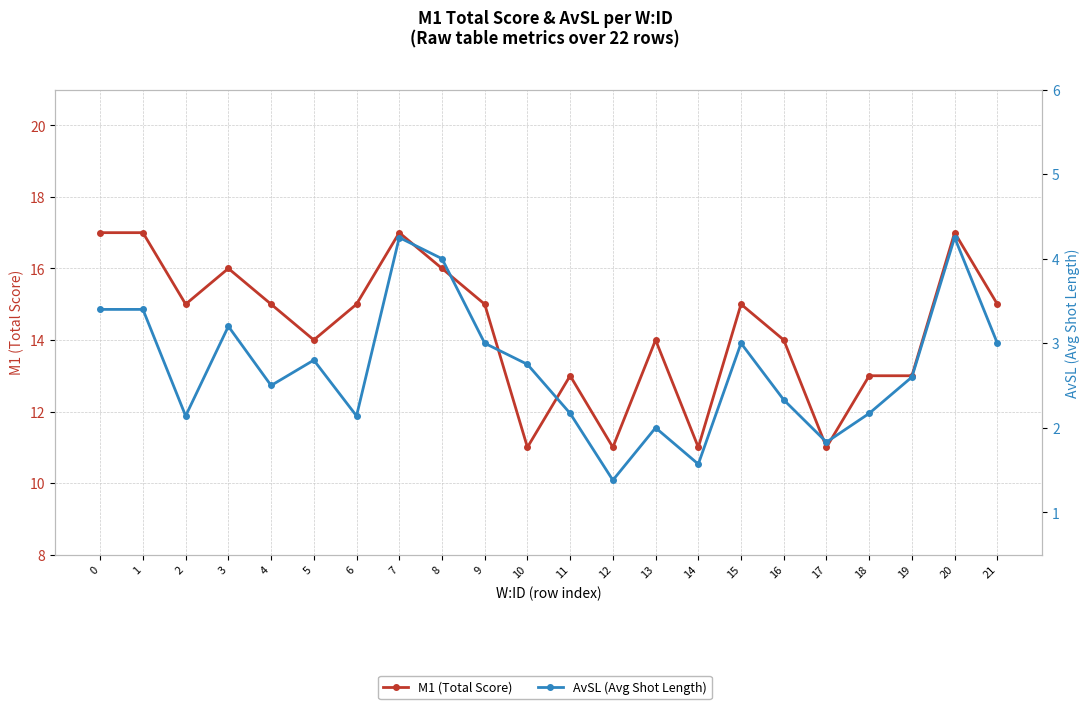

Is it true that M1 (Total Score) equals 11.0 at 1?

False